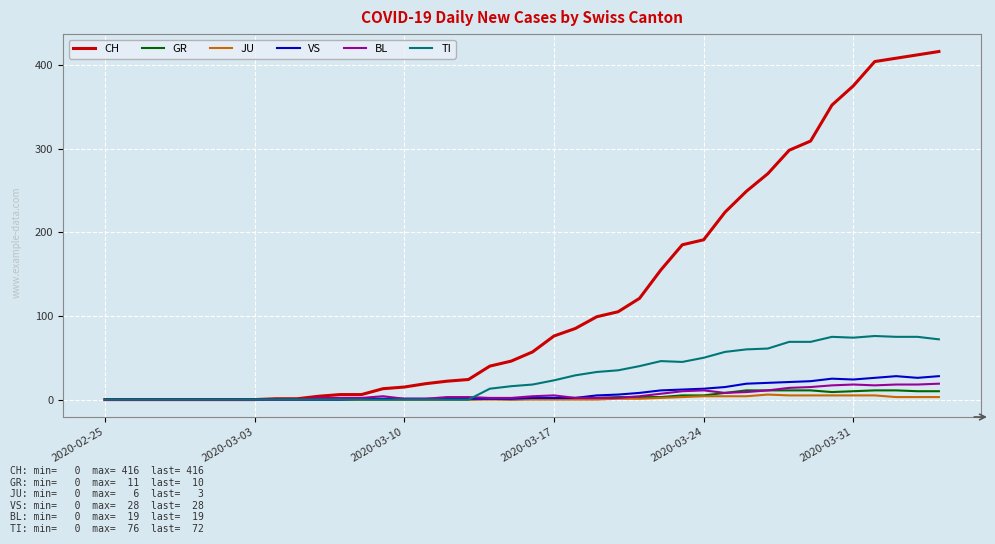

What are all the series names shown in the legend?

CH, GR, JU, VS, BL, TI